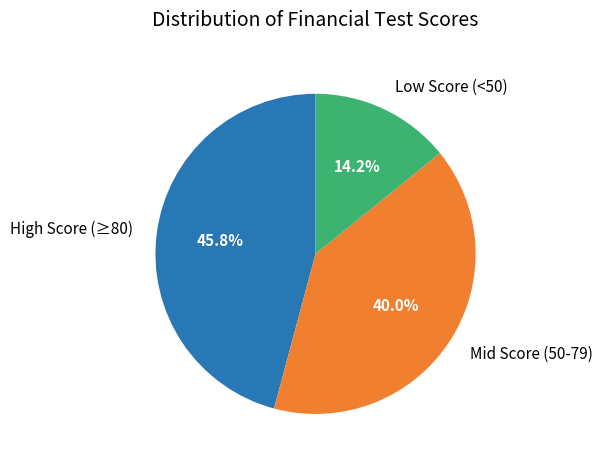

What is the ratio of the value at High Score (≥80) to the value at Mid Score (50-79)?

1.1